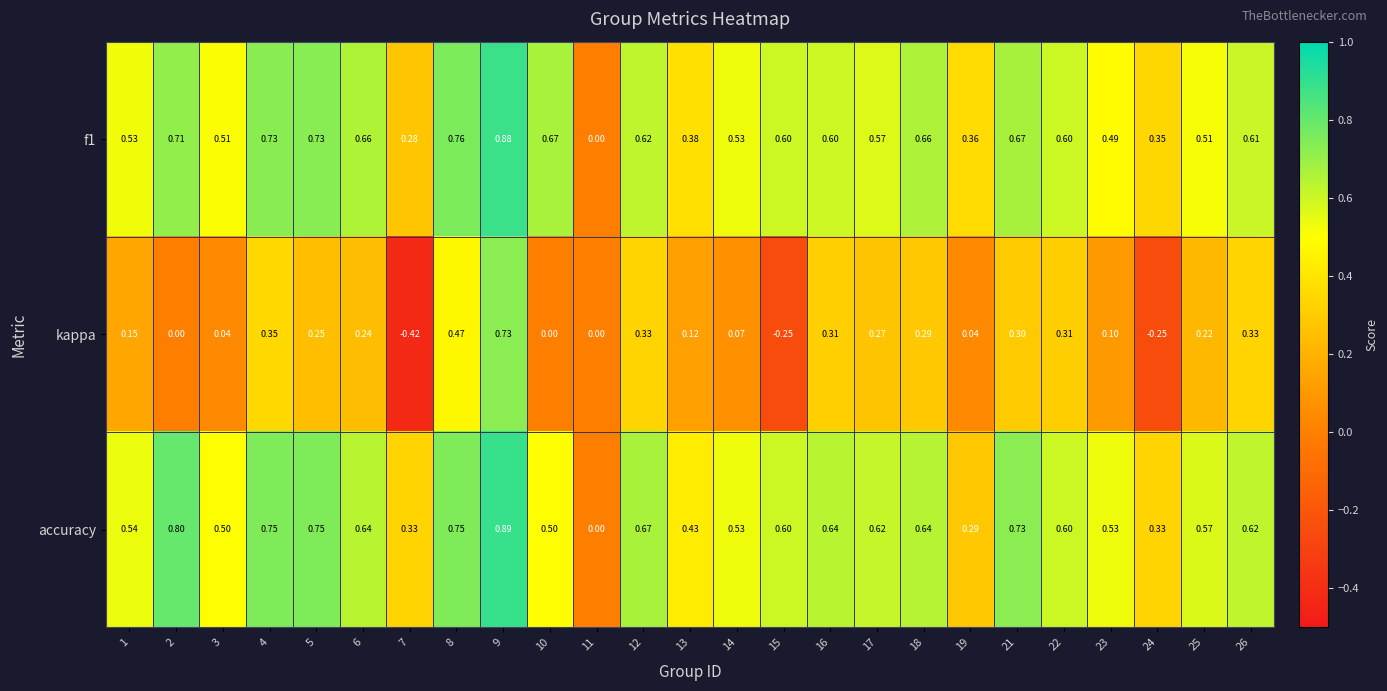

Which series has the largest range (max minus min)?

kappa